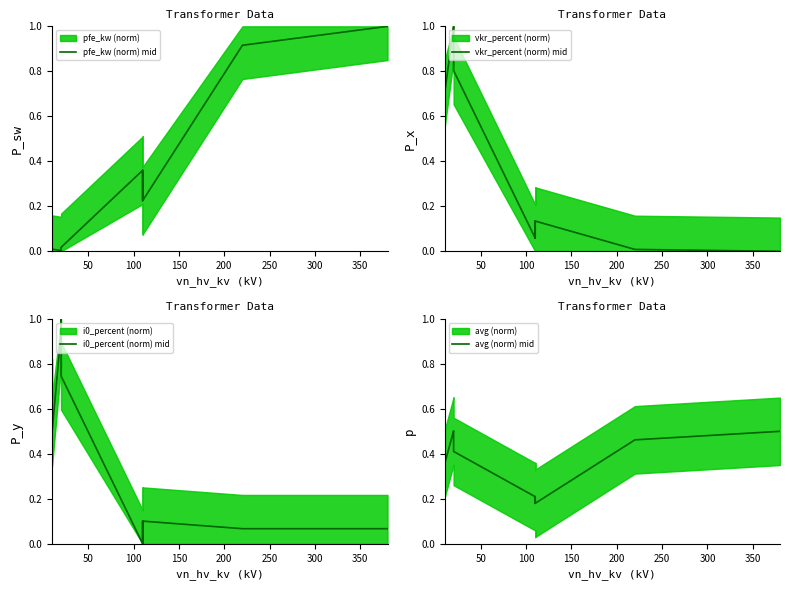

What is the label of the 13th point from the right?

50